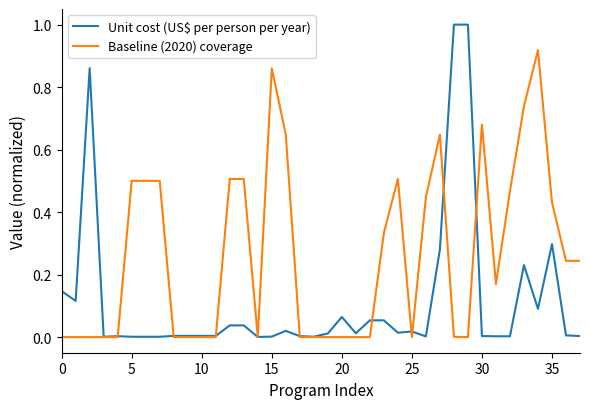

List the series in order of their overall mean, highest first.

Baseline (2020) coverage, Unit cost (US$ per person per year)